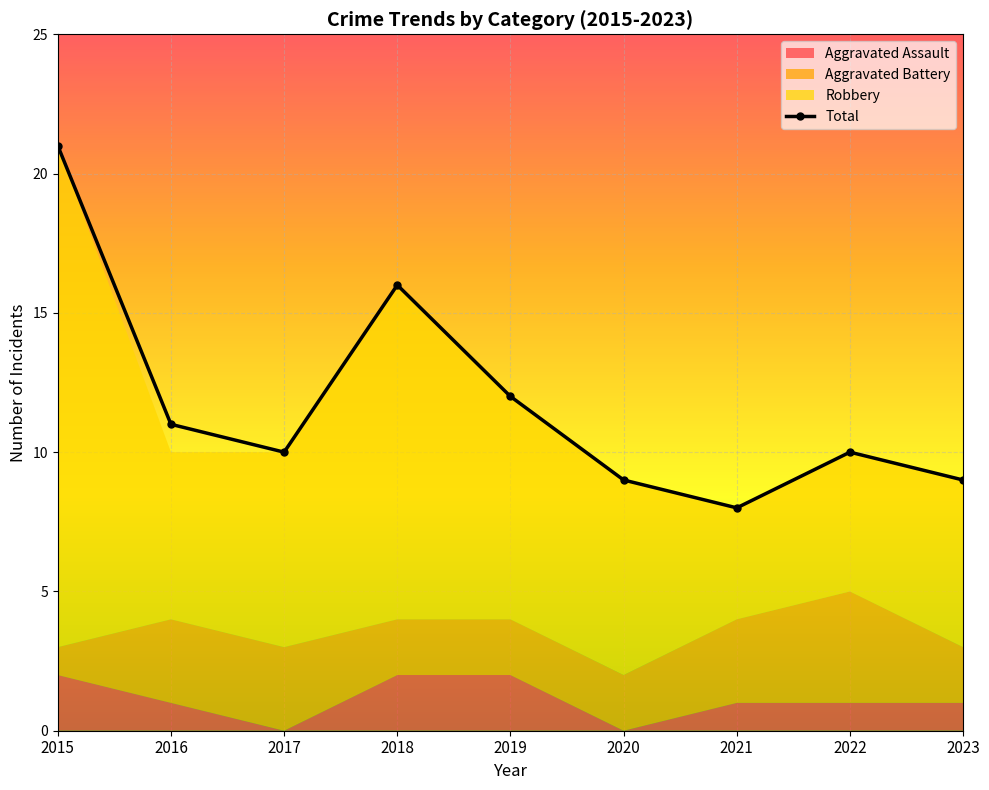

At which category does the data reach its first local peak?

2018